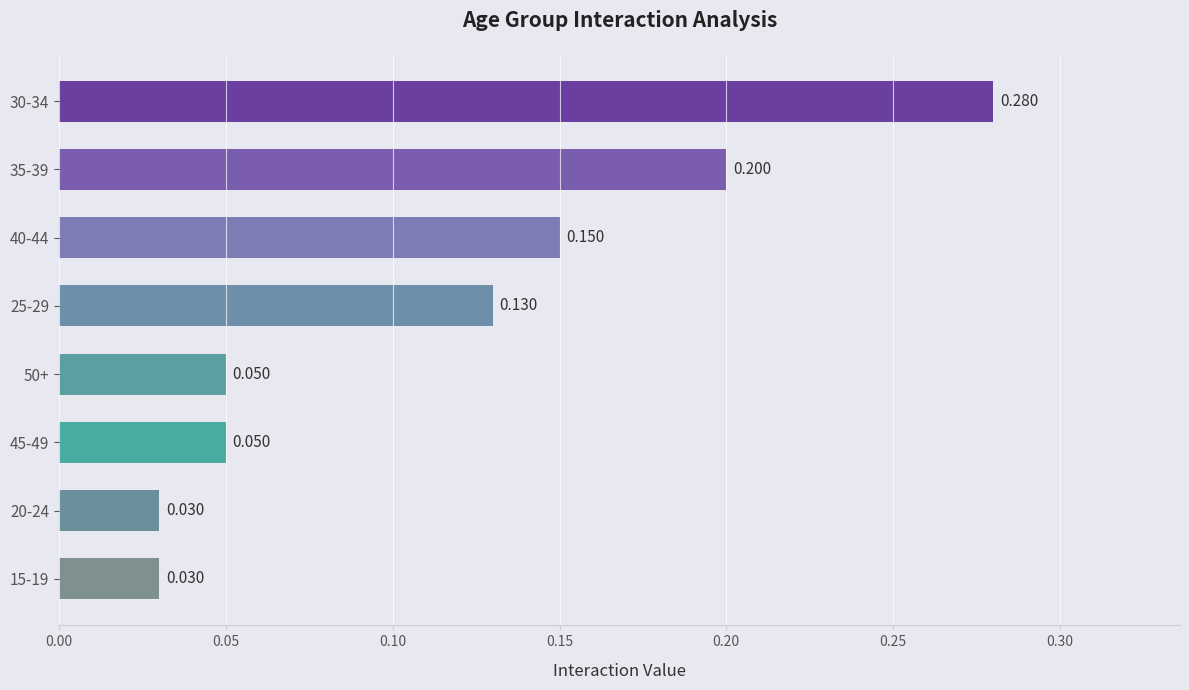

Does the chart contain any negative values?

No